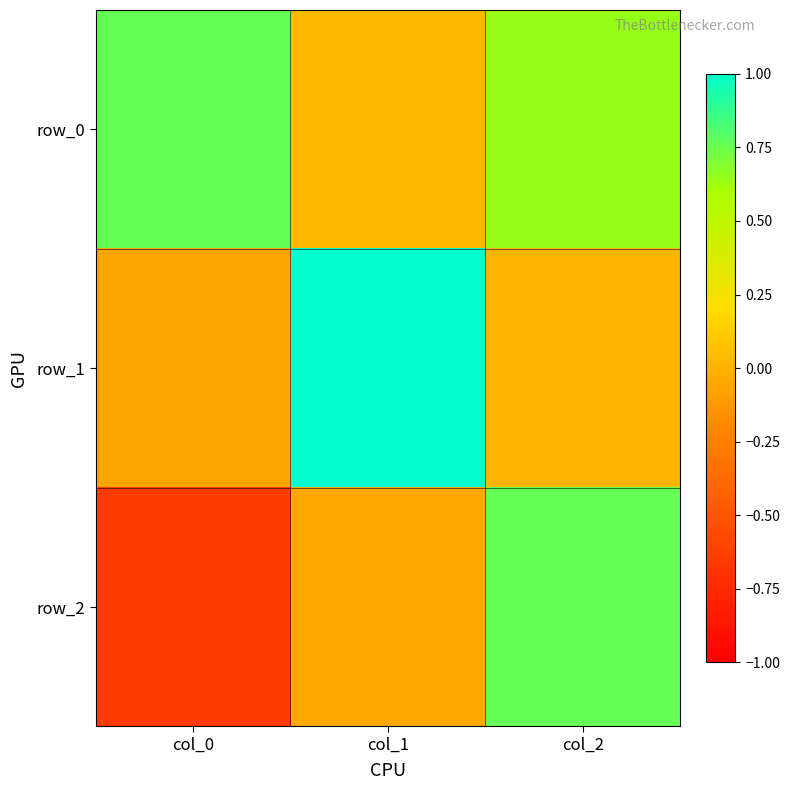

At how many categories does at least one series exceed 0?

3